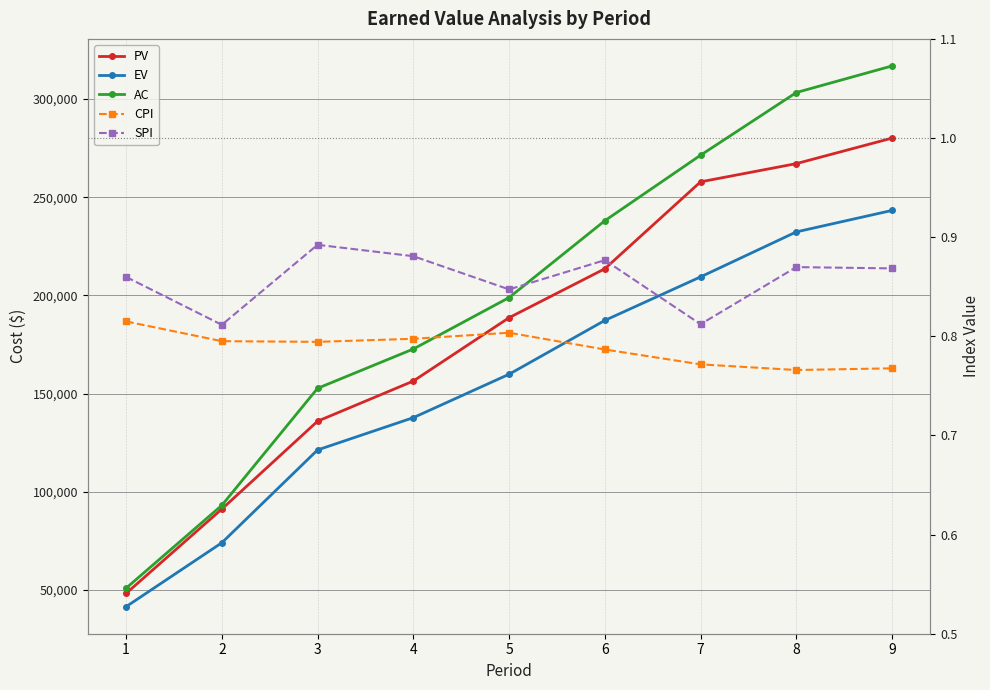

True or false: AC has more than 1 interior local peaks.

False